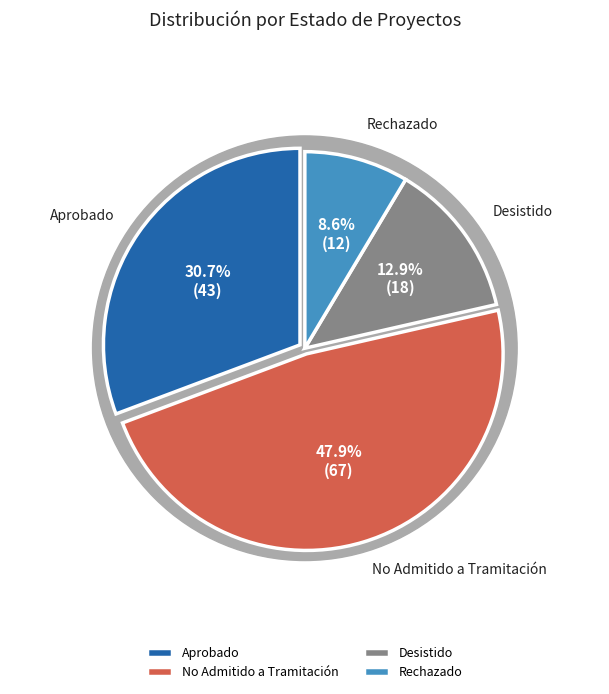

What is the largest slice in the pie chart?

No Admitido a Tramitación